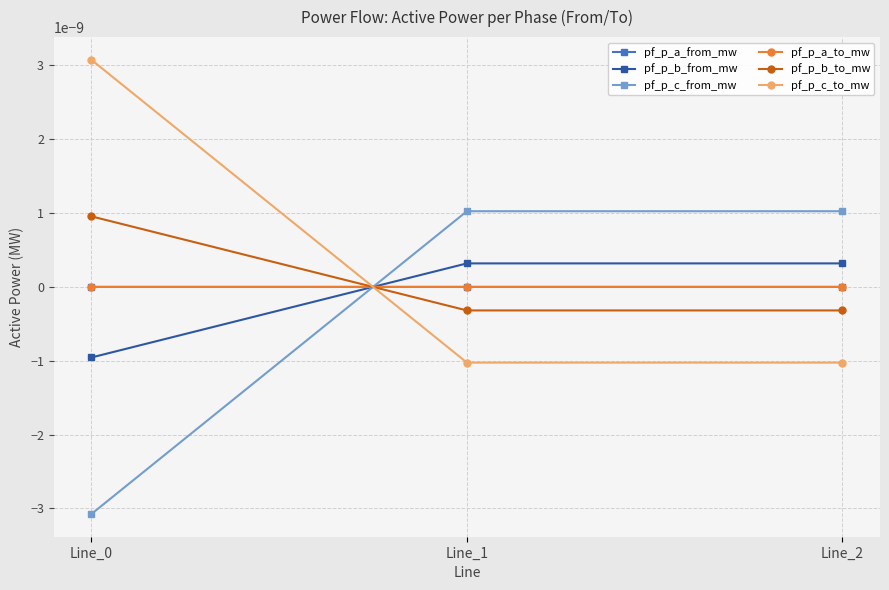

Is this an area chart (filled region under the line)?

No